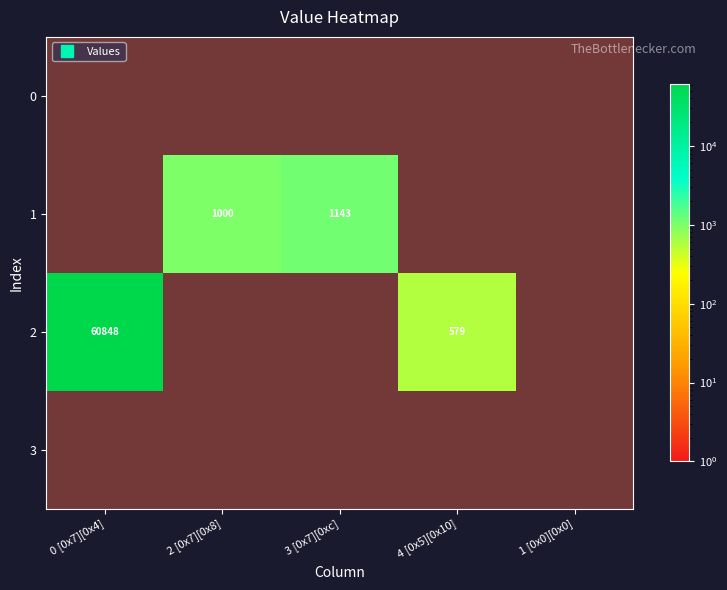

List the series in order of their overall mean, lowest first.

1, 2